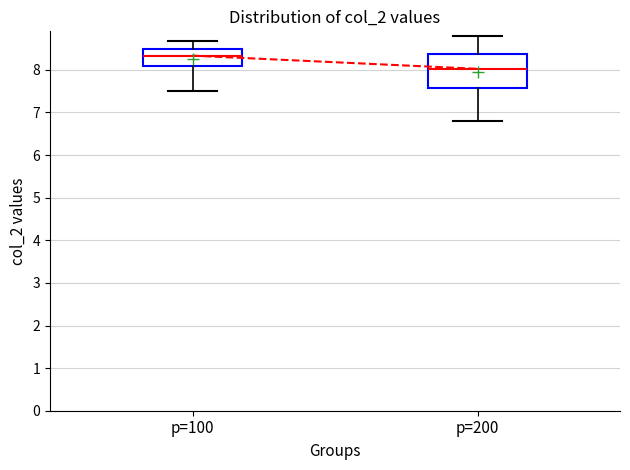

Which box has the lowest median line?

p=200